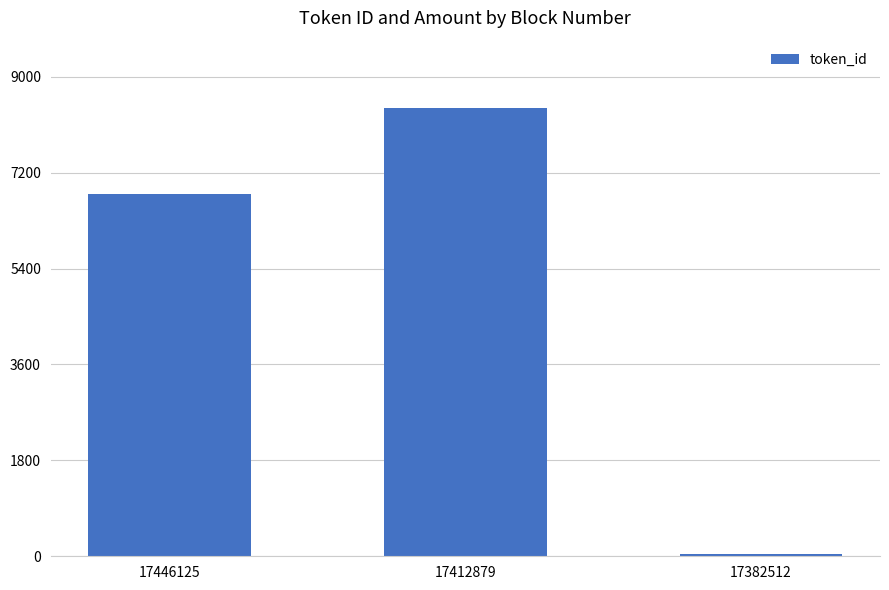

What is the value of the 1st bar from the left?

6801